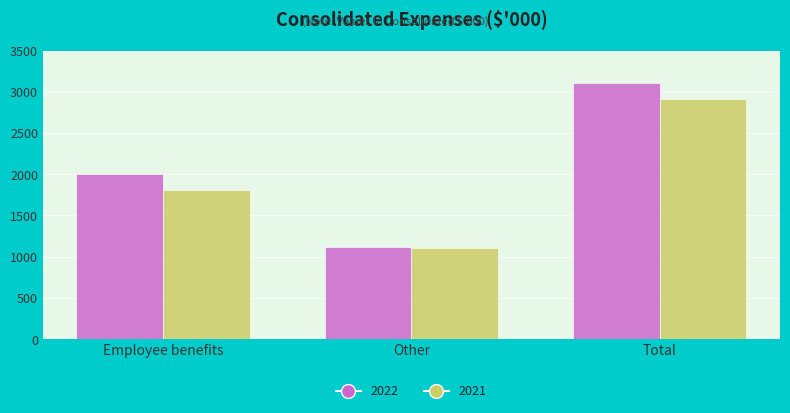

What is the total value across all series at Employee benefits?

3811